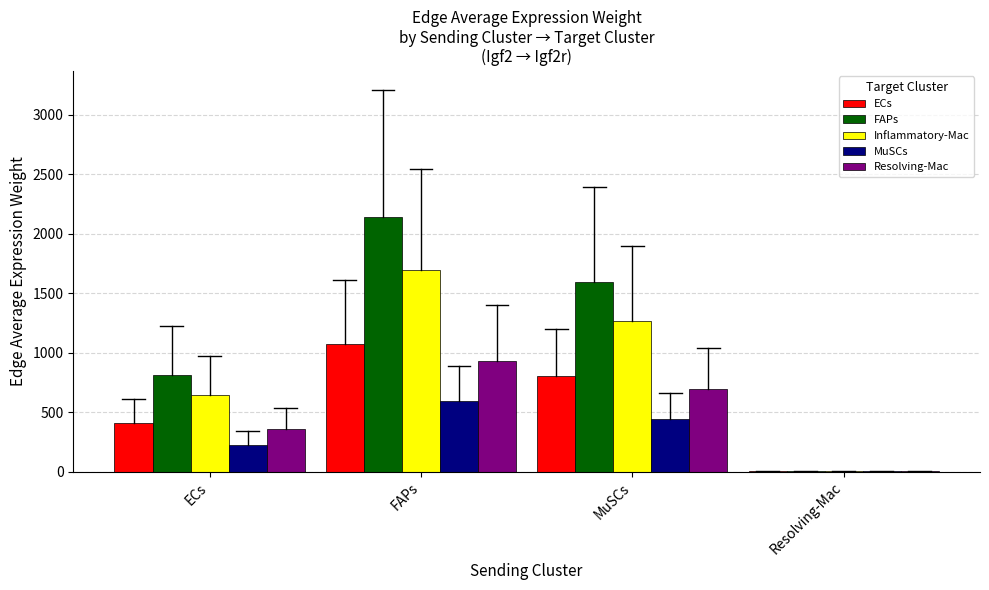

Is it true that ECs equals 799.4 at MuSCs?

True